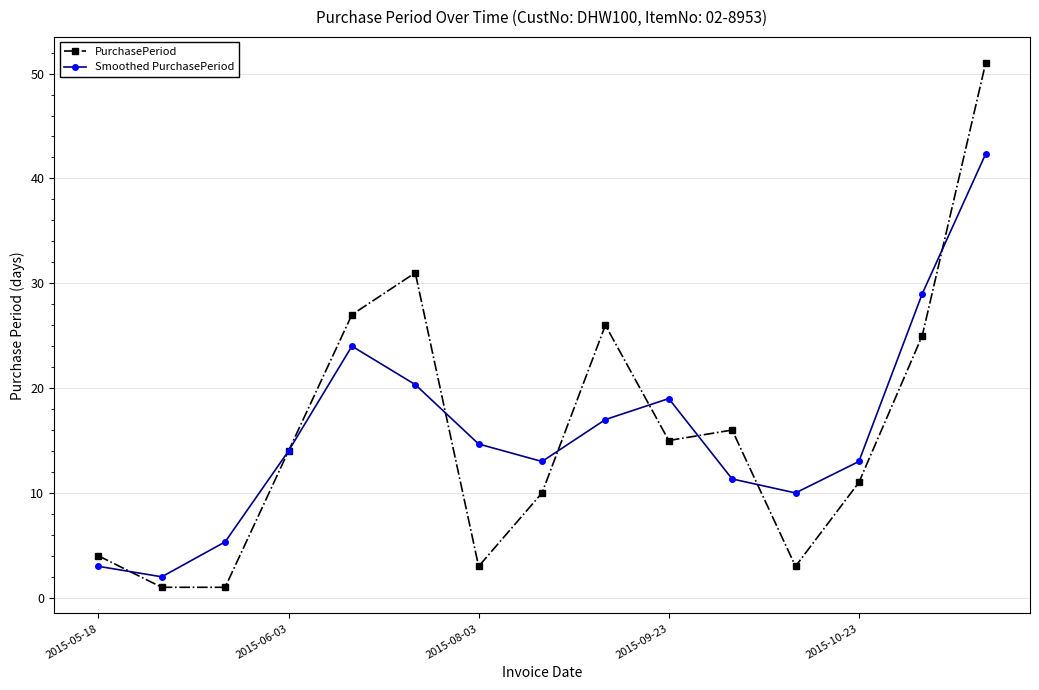

What is the highest value of the Smoothed PurchasePeriod series?

42.3